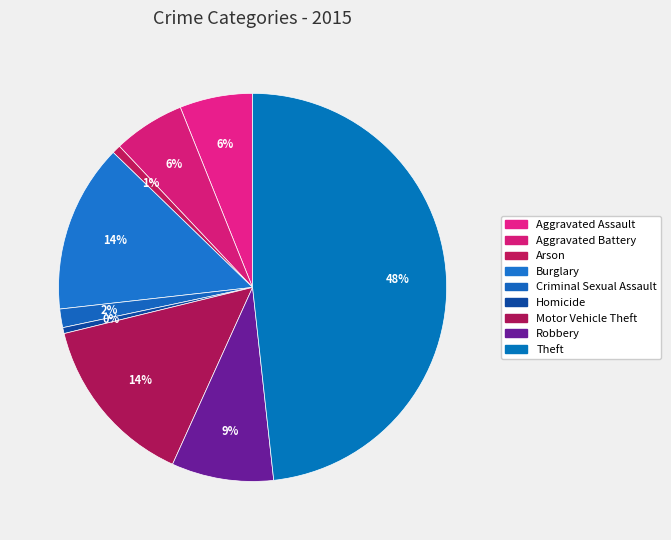

To the nearest percent, what is the combined percentage of Homicide and Criminal Sexual Assault?

2%